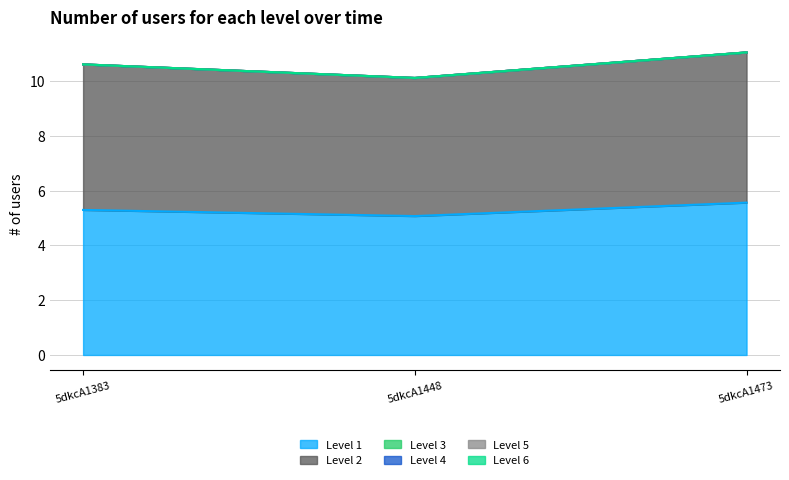

At how many categories does at least one series exceed 0?

3